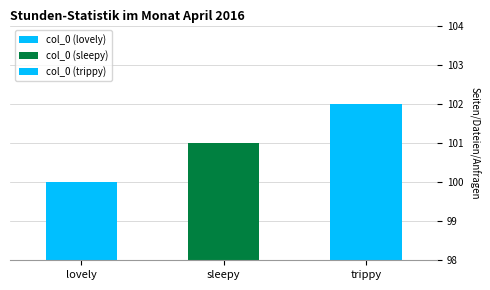

What is the maximum value shown in the chart?

102